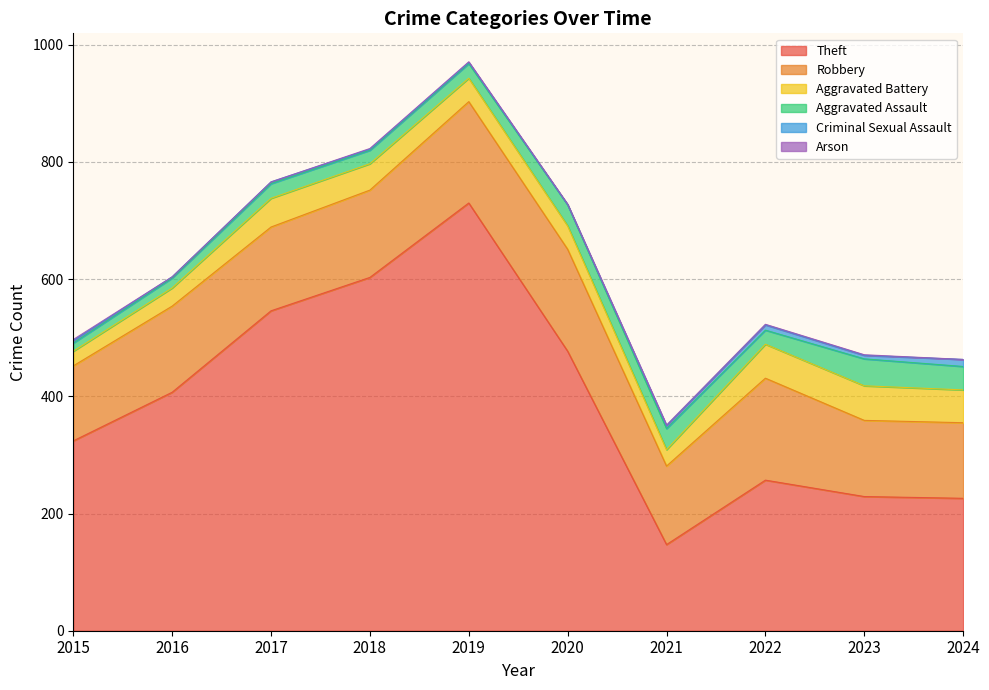

What is the minimum value for Aggravated Assault?

14